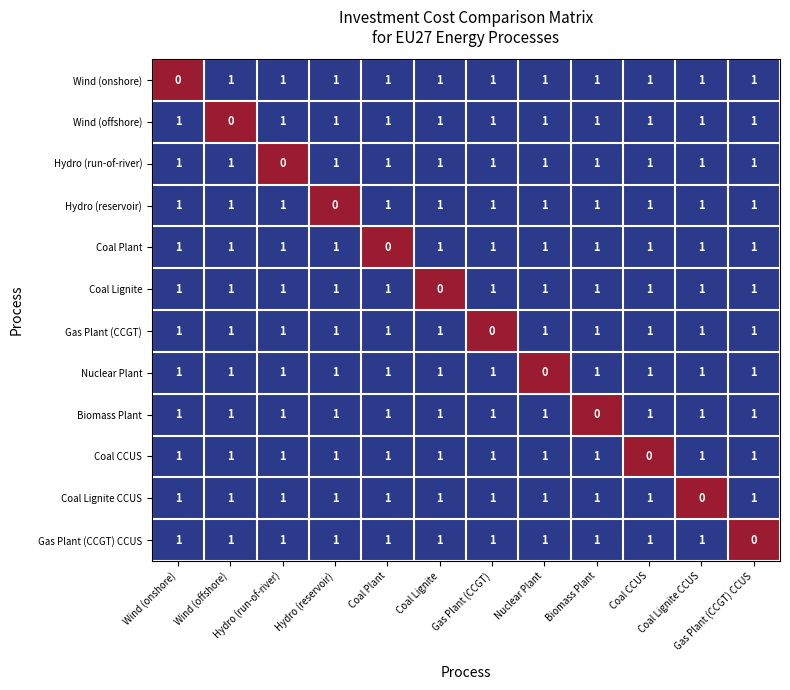

What is the sum of all Wind (offshore) values?

11